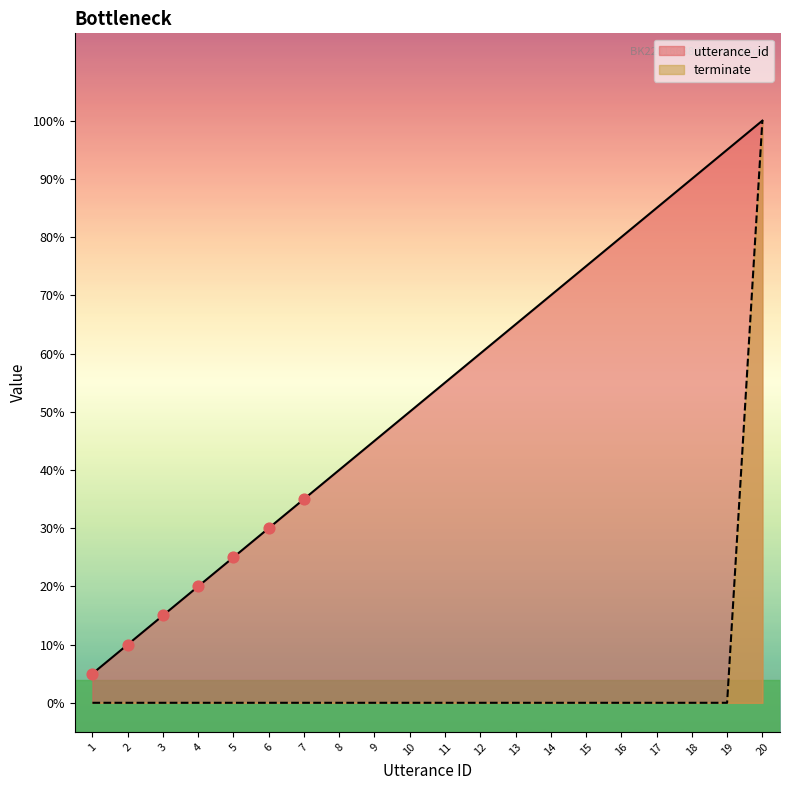

Which series has the largest total across all categories?

utterance_id